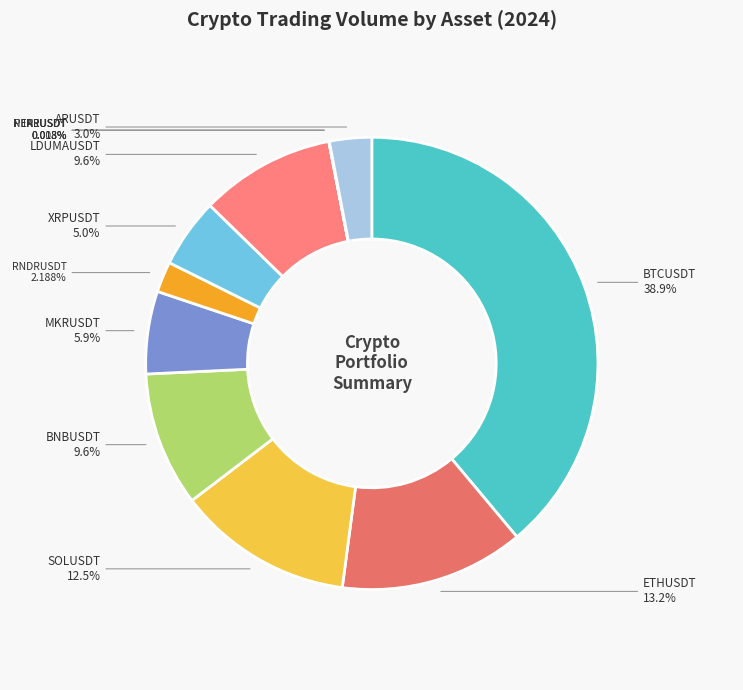

The BTCUSDT slice represents 39% of the pie. True or false?

True